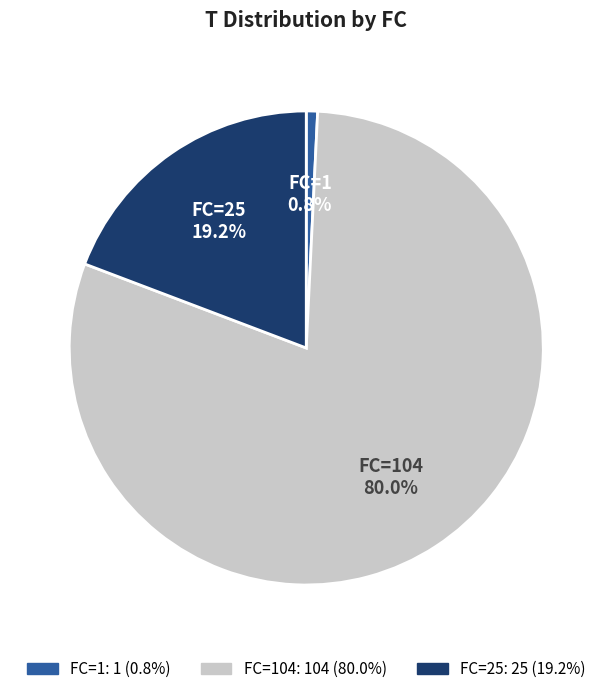

Does any single category account for the majority?

Yes